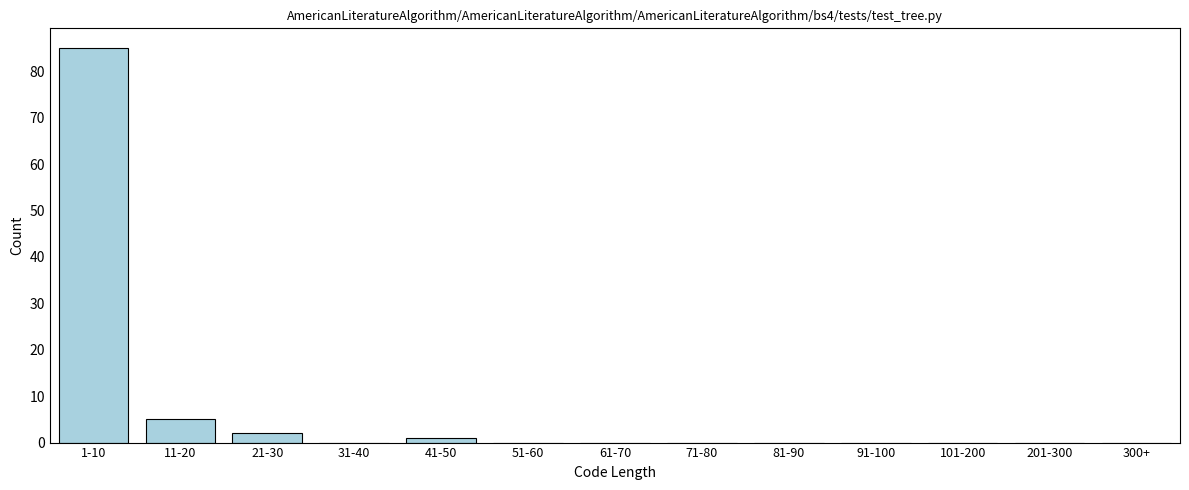

Reading left to right, transcribe all the data shown in this chart.

1-10=85	11-20=5	21-30=2	31-40=0	41-50=1	51-60=0	61-70=0	71-80=0	81-90=0	91-100=0	101-200=0	201-300=0	300+=0